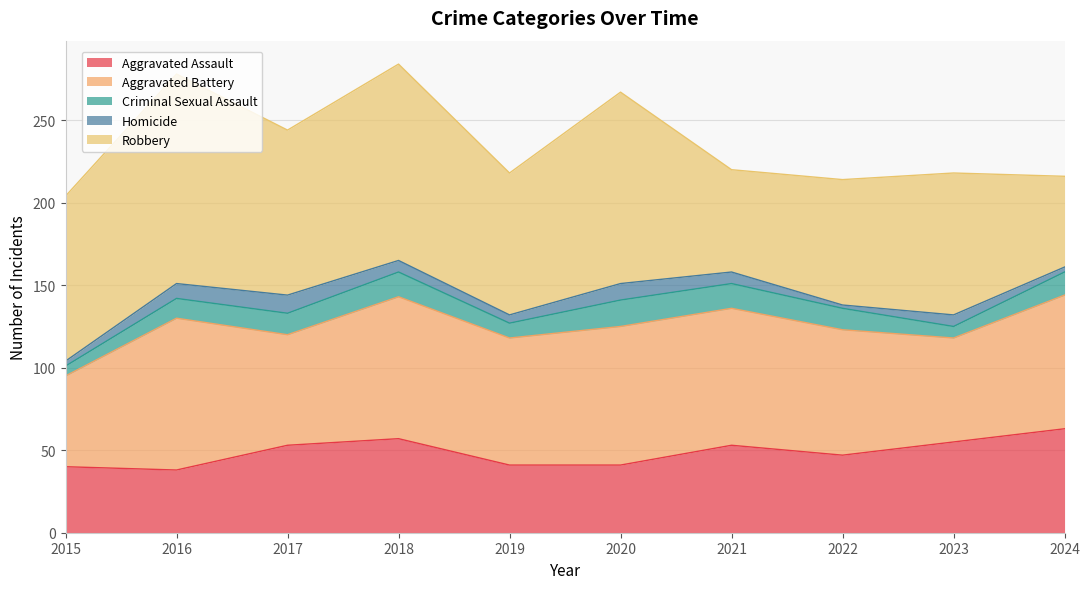

Reading left to right, transcribe all the data shown in this chart.

Aggravated Assault: 2015=40	2016=38	2017=53	2018=57	2019=41	2020=41	2021=53	2022=47	2023=55	2024=63
Aggravated Battery: 2015=55	2016=92	2017=67	2018=86	2019=77	2020=84	2021=83	2022=76	2023=63	2024=81
Criminal Sexual Assault: 2015=6	2016=12	2017=13	2018=15	2019=9	2020=16	2021=15	2022=13	2023=7	2024=14
Homicide: 2015=3	2016=9	2017=11	2018=7	2019=5	2020=10	2021=7	2022=2	2023=7	2024=3
Robbery: 2015=100	2016=127	2017=100	2018=119	2019=86	2020=116	2021=62	2022=76	2023=86	2024=55